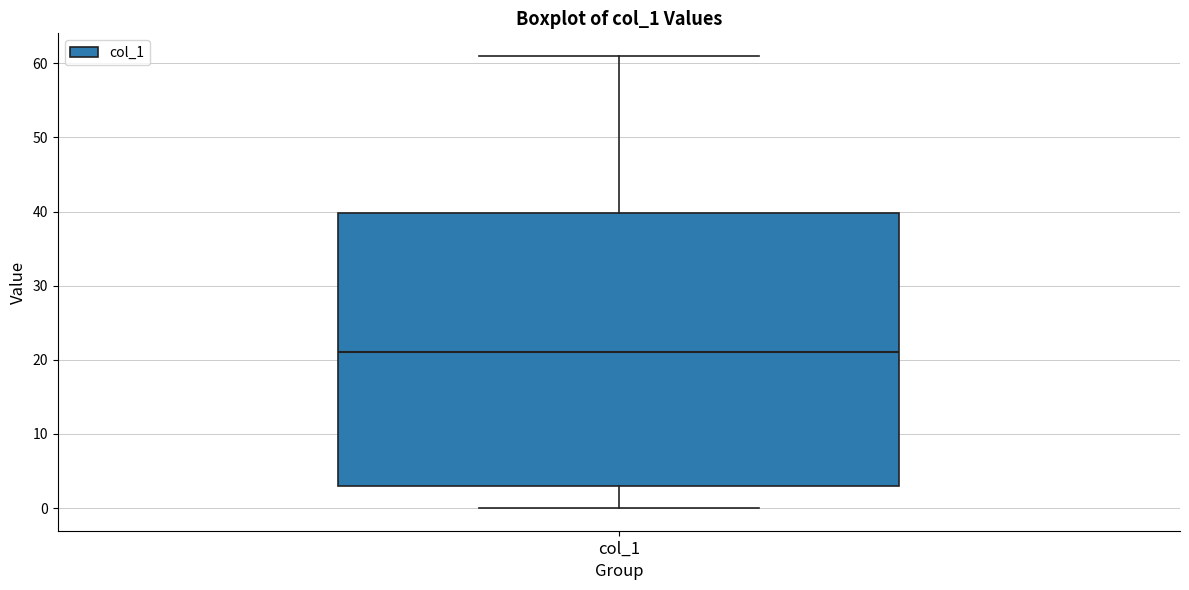

Read this box plot against the y-axis: the position of the median line, the range covered by the box, and the ends of both whiskers. The values are not printed on the chart, so give them approximately, as read against the axis.

median 21, box 3 to 40, whiskers 0 to 61